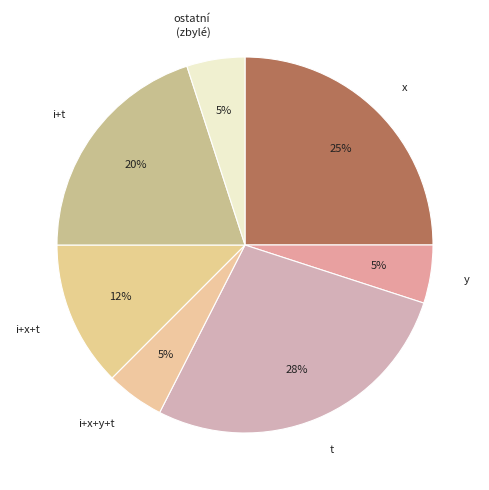

Does i+x+y+t account for over 50% of the chart?

No